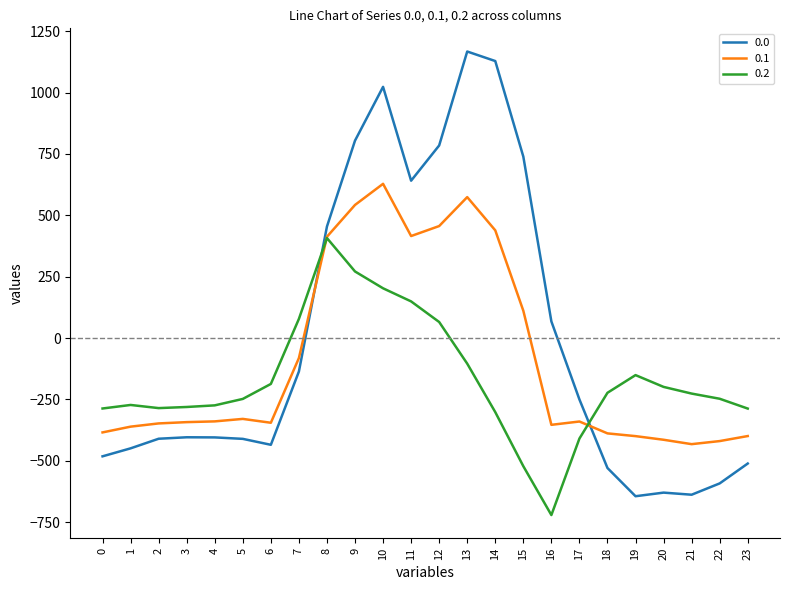

At which category is the sum across all series the highest?

10